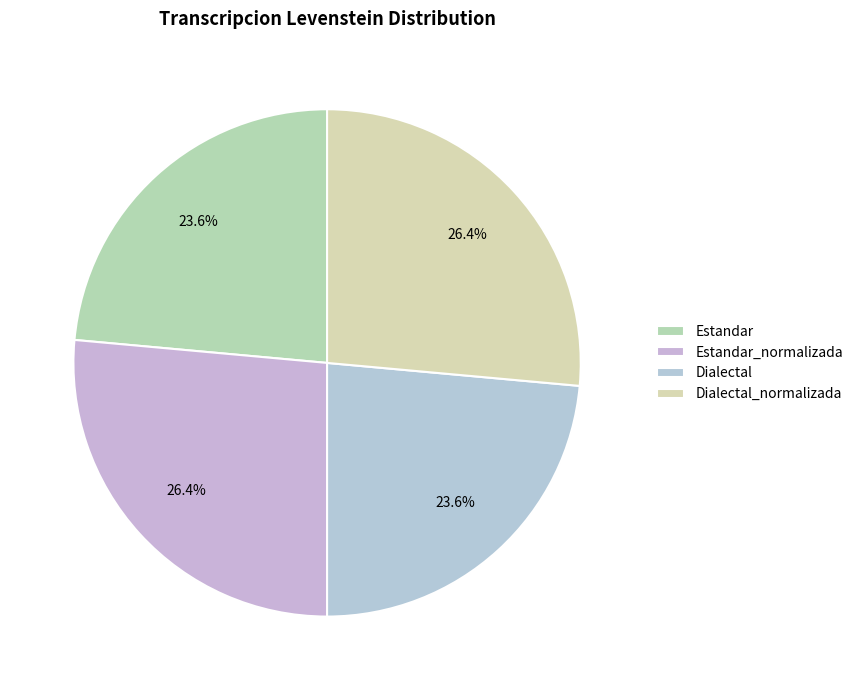

Do Estandar and Estandar_normalizada together represent more than half of the pie?

No